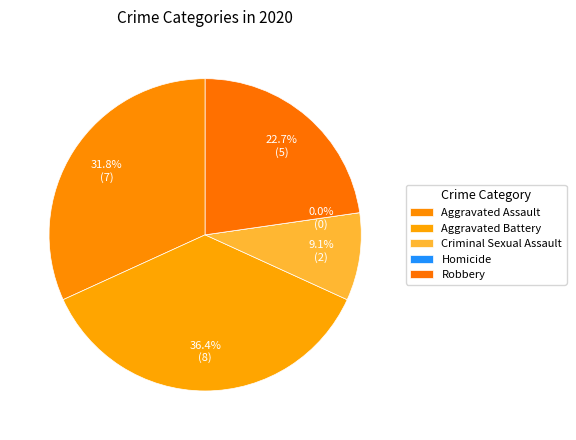

Which has a higher value, Criminal Sexual Assault or Aggravated Battery?

Aggravated Battery